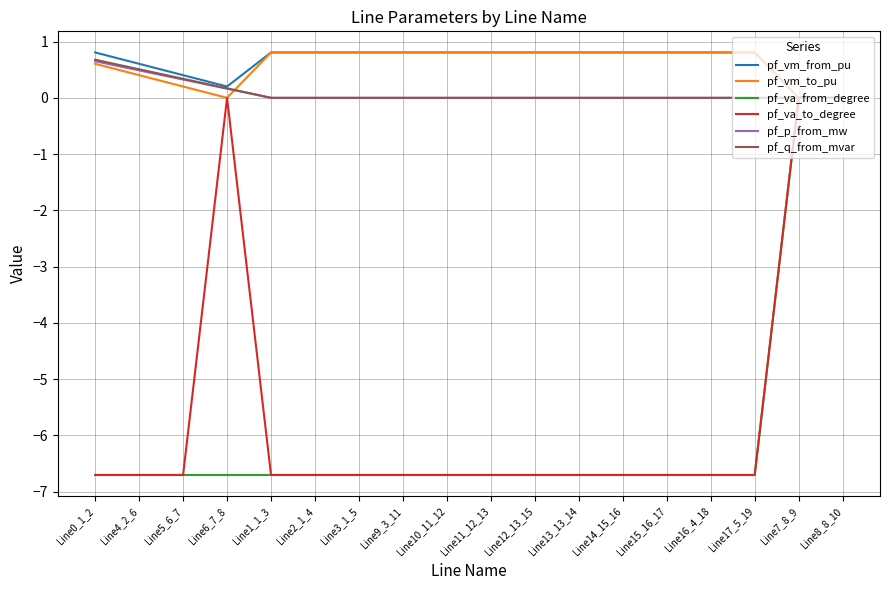

What is the smallest value displayed?

-6.7